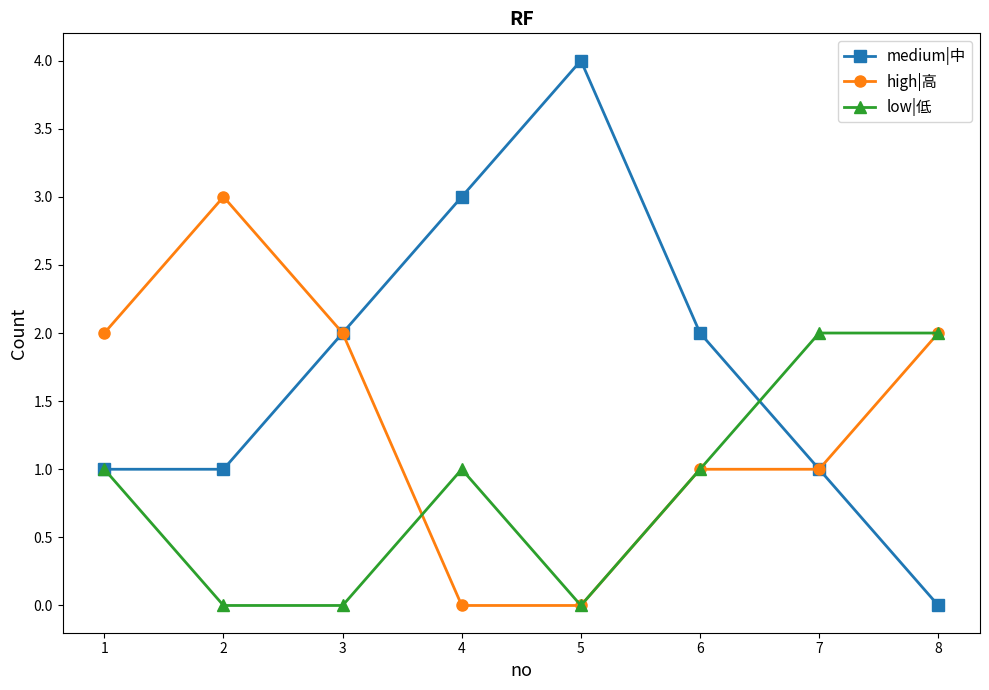

Is the value of medium|中 at 3 greater than the value of low|低 at 1?

Yes